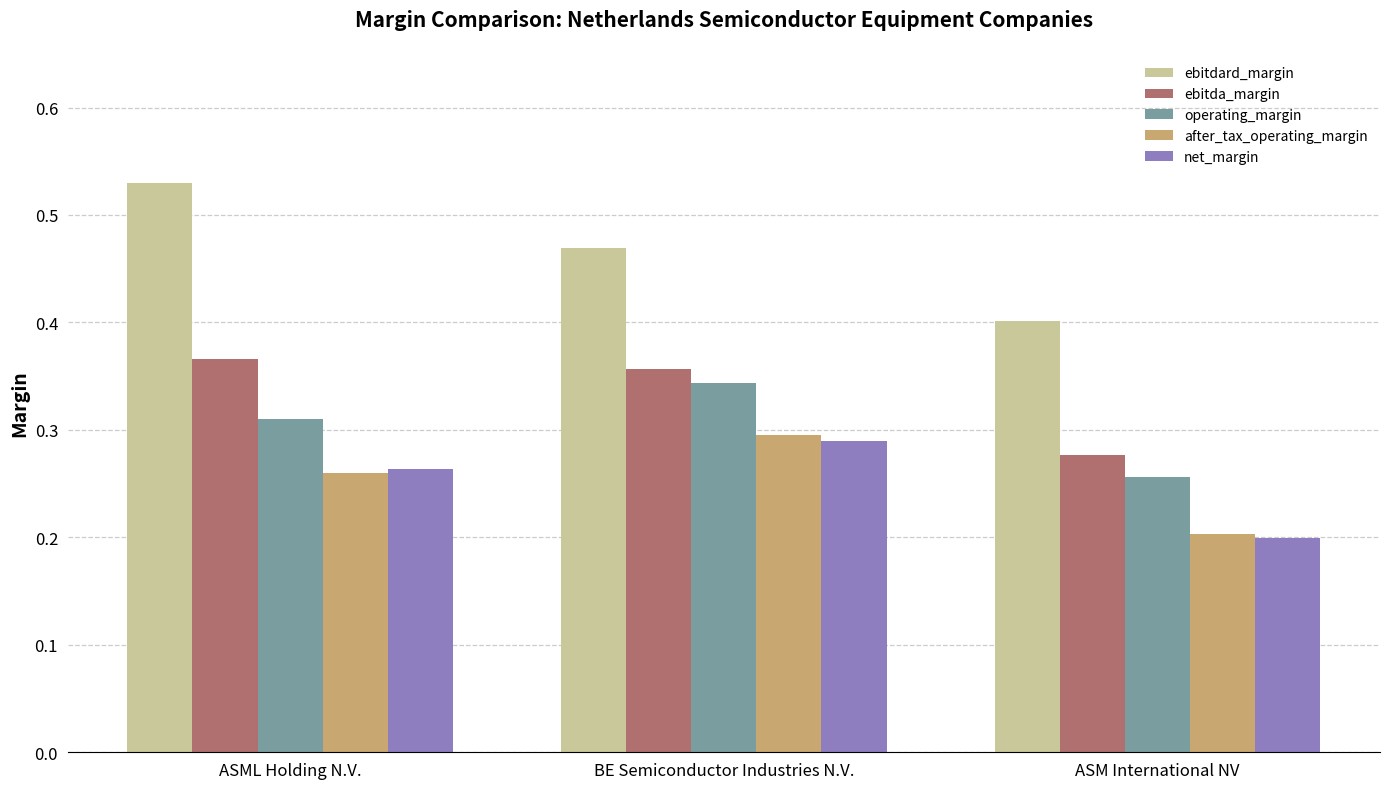

At how many categories does at least one series exceed 0?

3